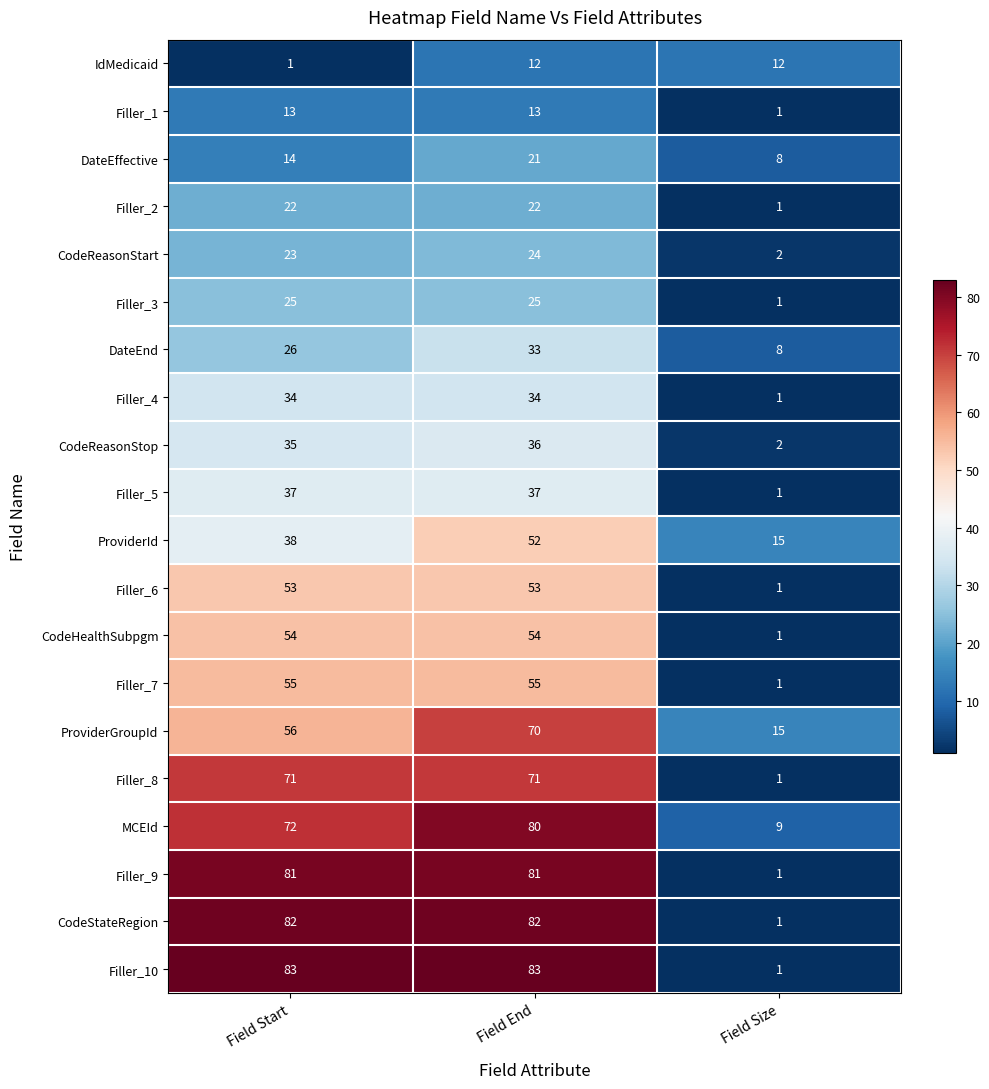

What is the spread (max minus min) of values at Field Start?

82